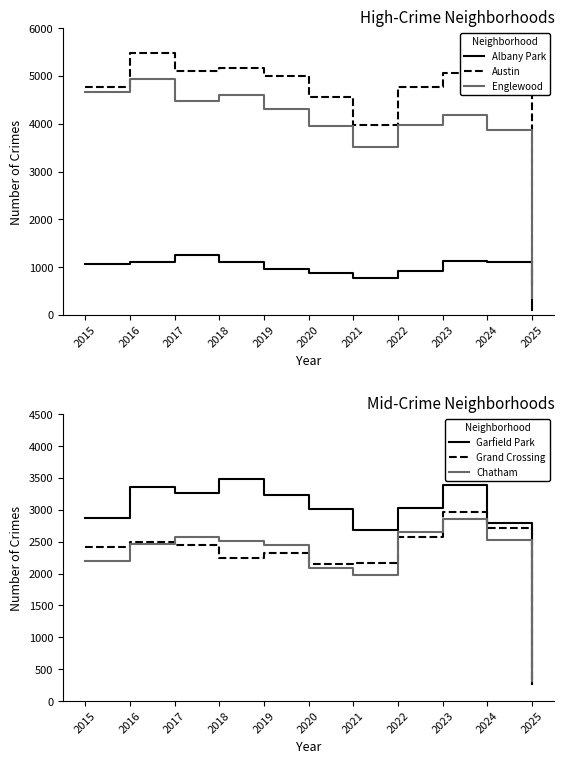

True or false: Englewood and Garfield Park cross at least once.

False